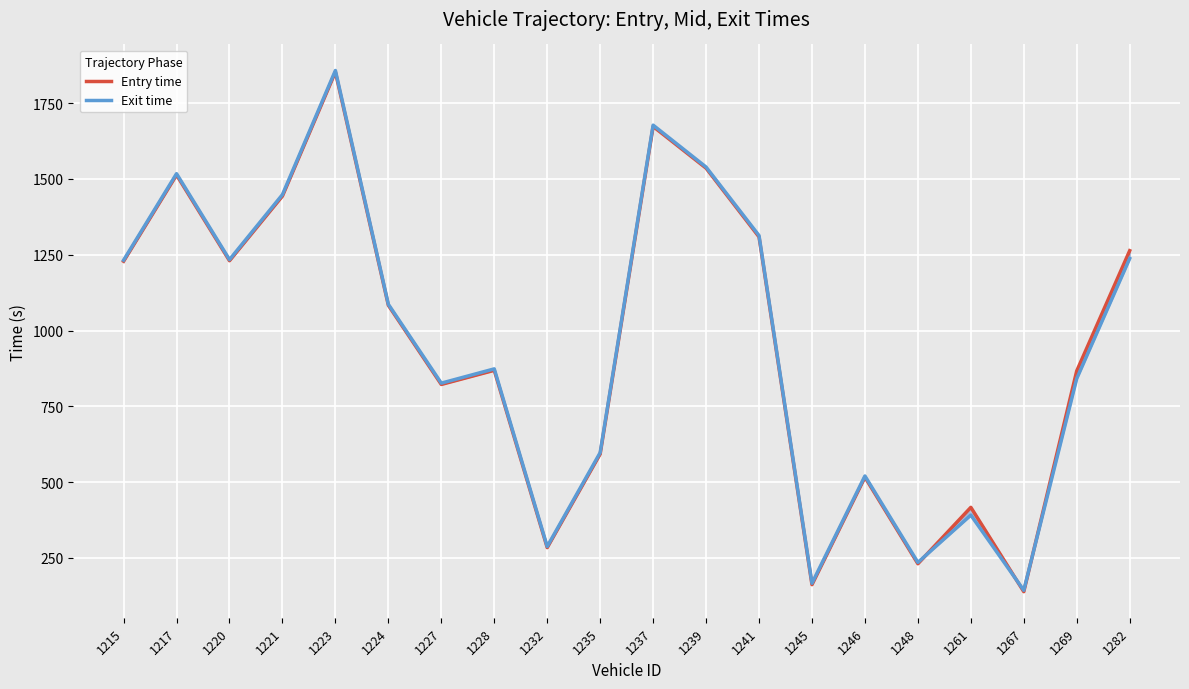

Between 1224 and 1232, which is larger?

1224